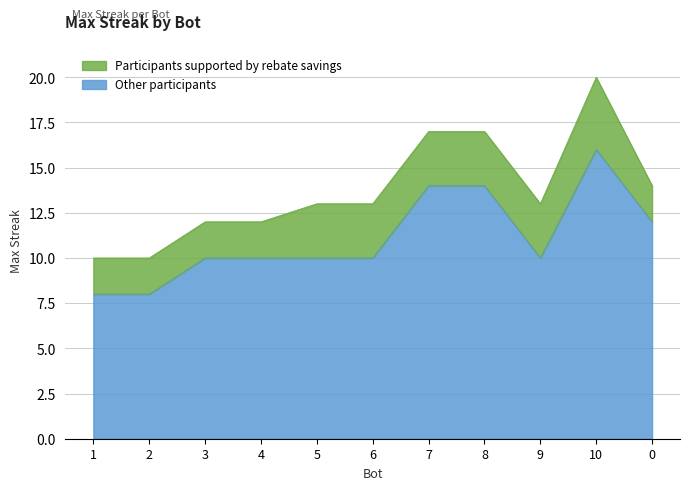

List the labels in order of value, smallest first.

1, 2, 3, 4, 5, 6, 9, 0, 7, 8, 10